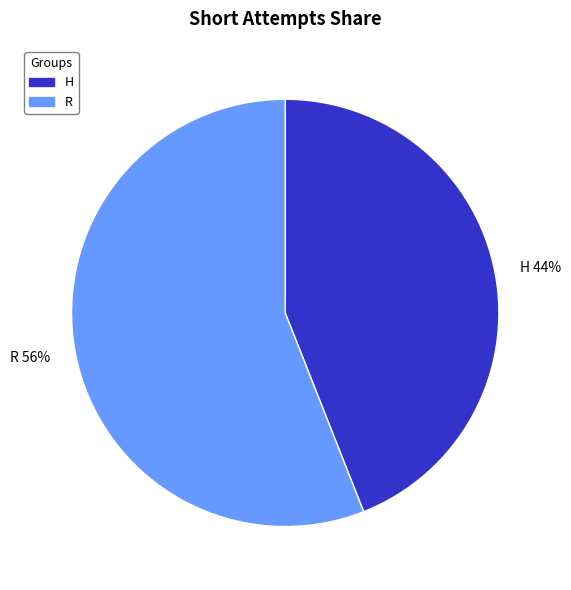

Count the number of slices in the pie.

2